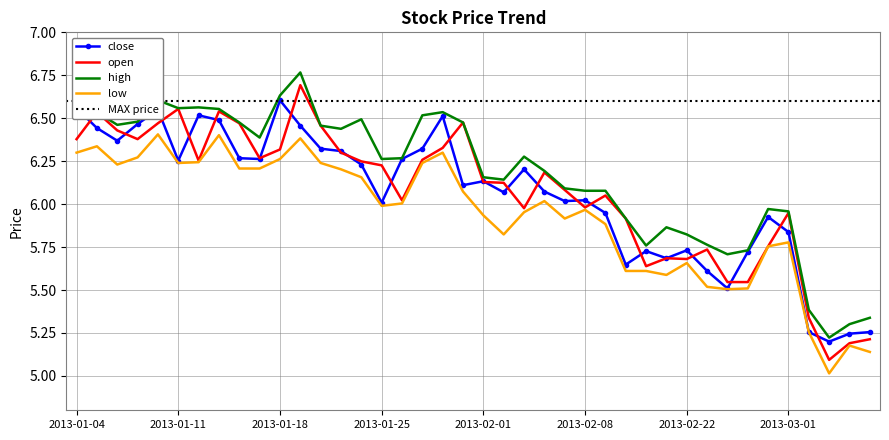

Reading right to left, extract all data points from this chart.

close: 5.3	5.2	5.2	5.3	5.8	5.9	5.7	5.5	5.6	5.7	5.7	5.7	5.6	5.9	6.0	6.0	6.1	6.2	6.1	6.1	6.1	6.5	6.3	6.3	6.0	6.2	6.3	6.3	6.5	6.6	6.3	6.3	6.5	6.5	6.3	6.5	6.5	6.4	6.4	6.6
open: 5.2	5.2	5.1	5.3	5.9	5.8	5.5	5.5	5.7	5.7	5.7	5.6	5.9	6.1	6.0	6.1	6.2	6.0	6.1	6.1	6.5	6.3	6.3	6.0	6.2	6.2	6.3	6.5	6.7	6.3	6.3	6.5	6.5	6.3	6.6	6.5	6.4	6.4	6.5	6.4
high: 5.3	5.3	5.2	5.4	6.0	6.0	5.7	5.7	5.8	5.8	5.9	5.8	5.9	6.1	6.1	6.1	6.2	6.3	6.1	6.2	6.5	6.5	6.5	6.3	6.3	6.5	6.4	6.5	6.8	6.6	6.4	6.5	6.6	6.6	6.6	6.6	6.5	6.5	6.5	6.6
low: 5.1	5.2	5.0	5.3	5.8	5.8	5.5	5.5	5.5	5.7	5.6	5.6	5.6	5.9	6.0	5.9	6.0	6.0	5.8	5.9	6.1	6.3	6.2	6.0	6.0	6.2	6.2	6.2	6.4	6.3	6.2	6.2	6.4	6.2	6.2	6.4	6.3	6.2	6.3	6.3